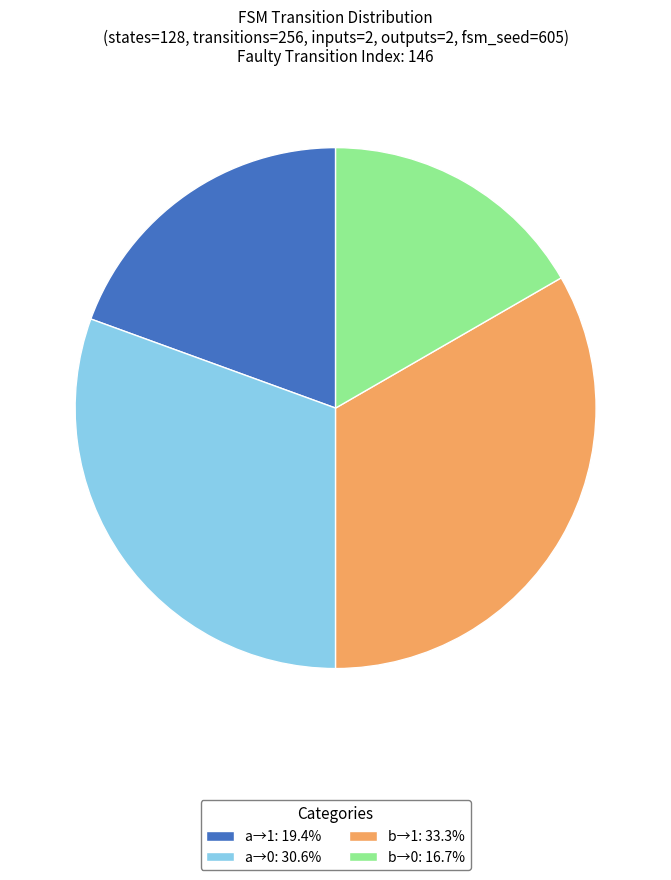

Does b→1: 33.3% represent more than half of the total?

No